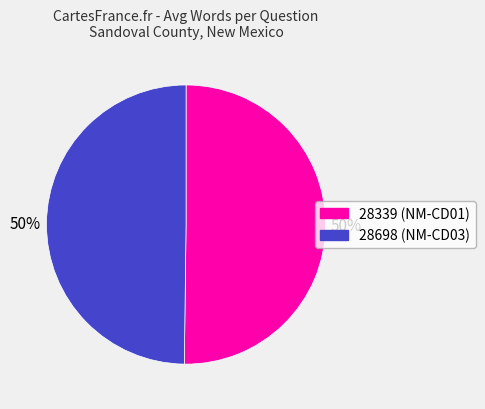

What percentage is the 28698 slice, to the nearest percent?

50%